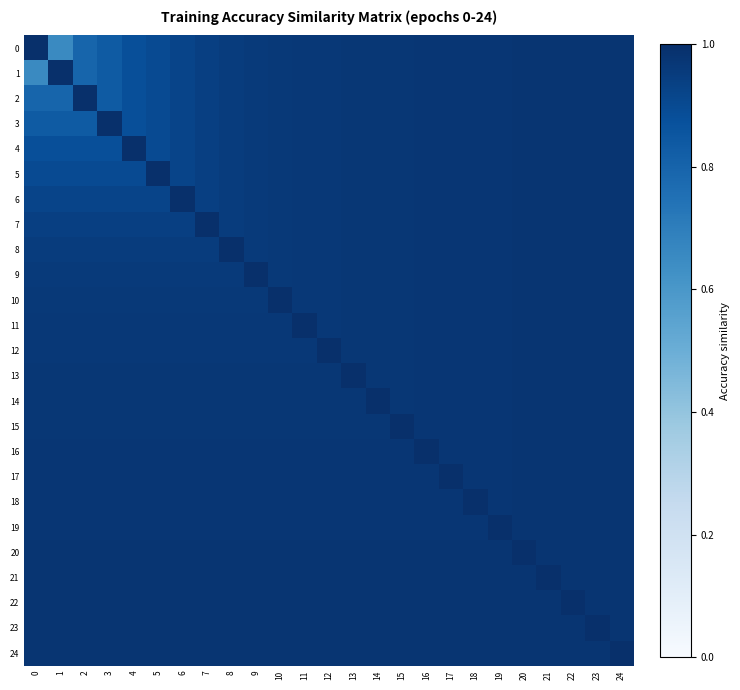

Which series has the largest total across all categories?

20